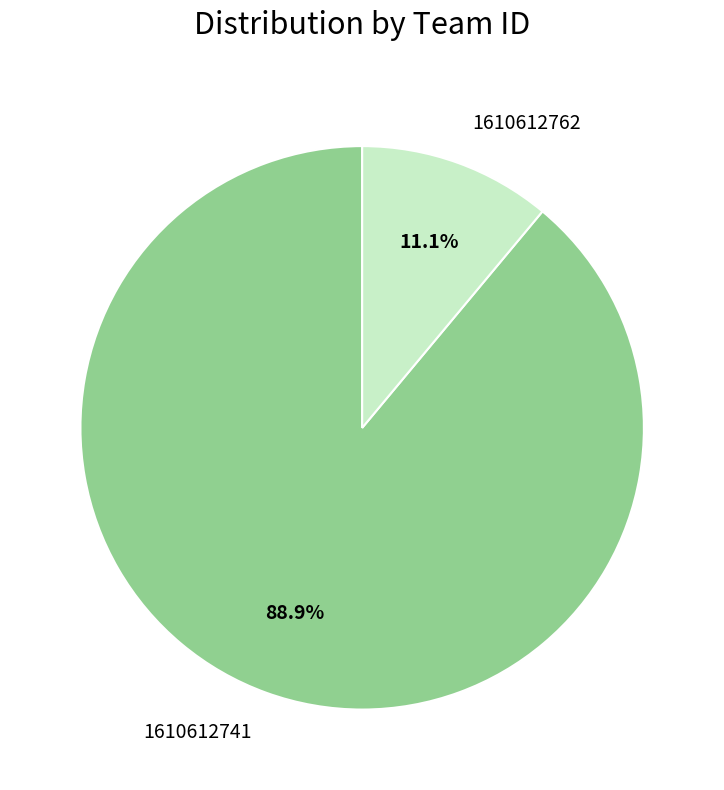

What is the ratio of the value at 1610612741 to the value at 1610612762?

8.0